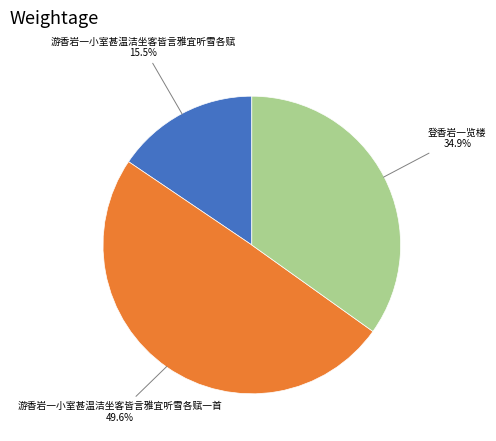

To the nearest percent, what is the difference between the largest and smallest slice percentages?

34%